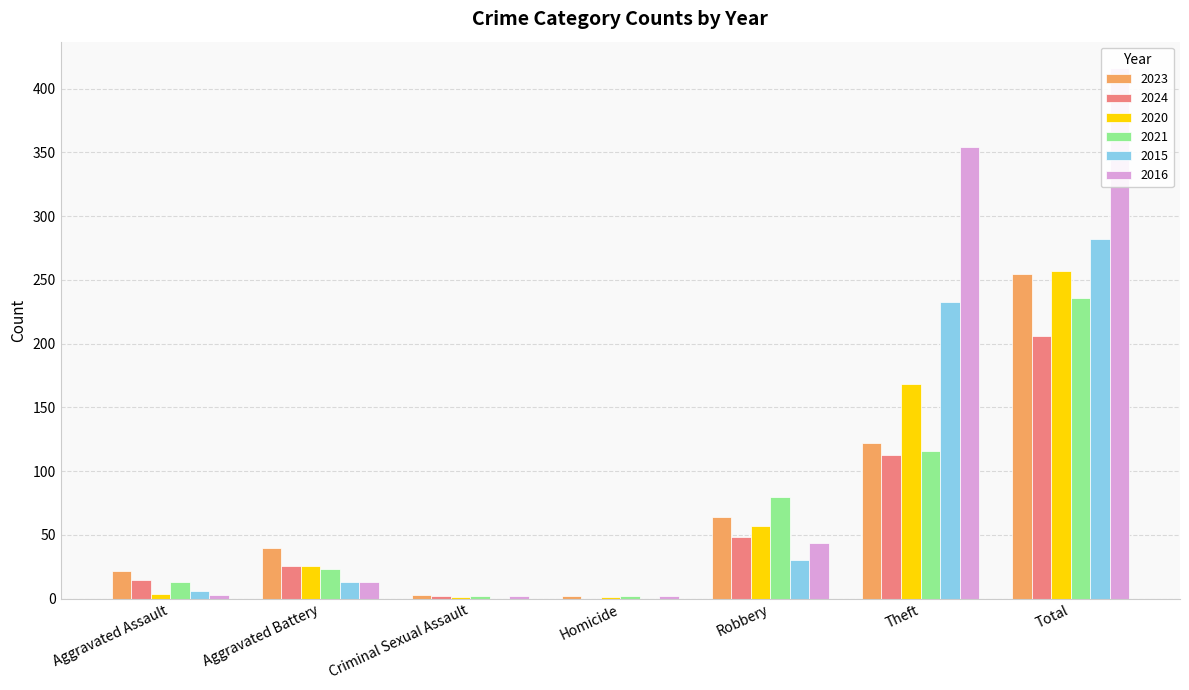

Which has a higher value, Theft or Aggravated Battery?

Theft